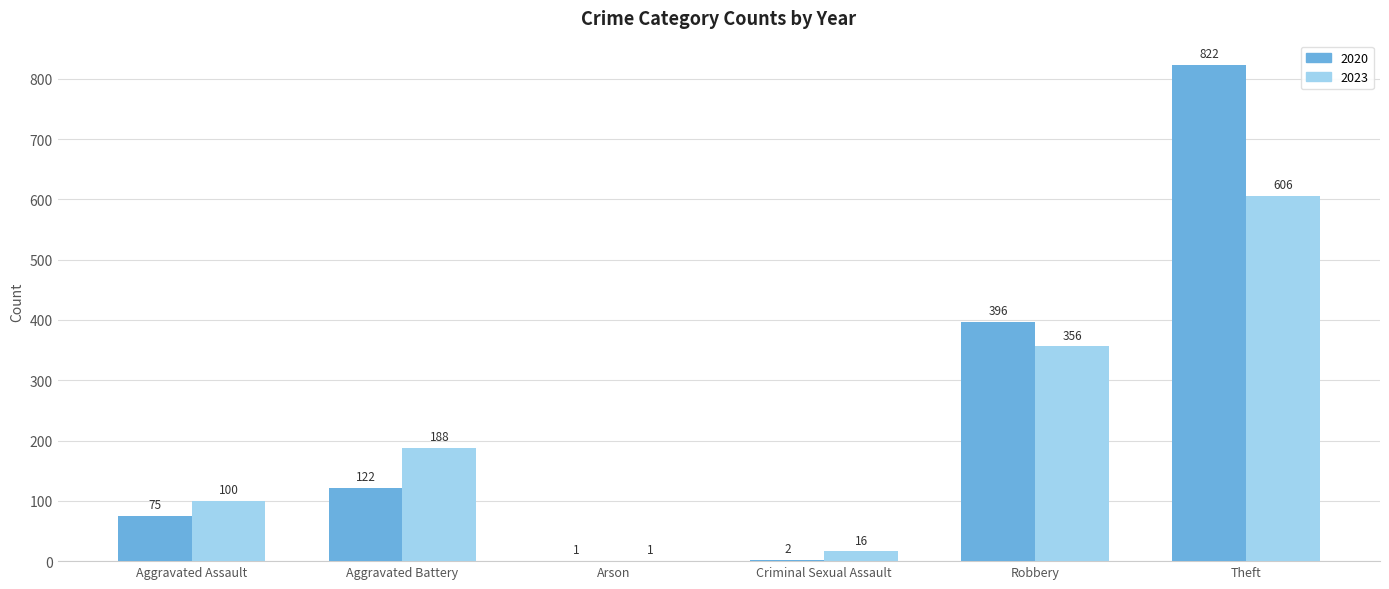

At which category is the sum across all series the highest?

Theft